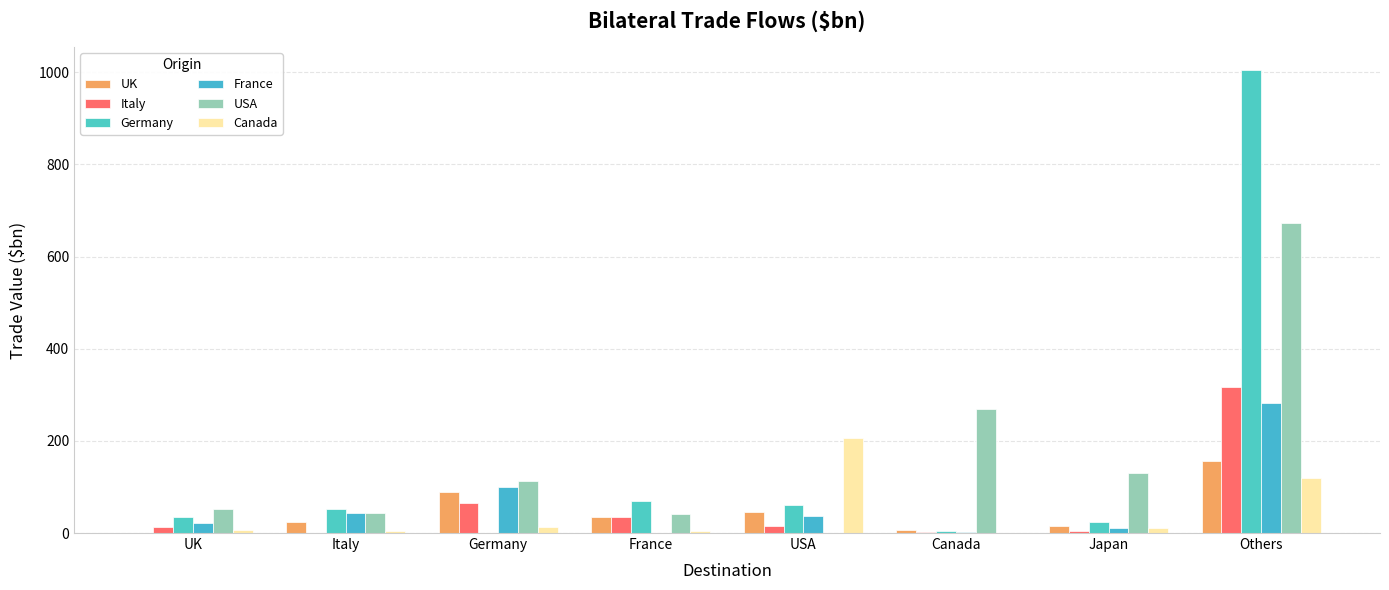

Are the bars horizontal?

No